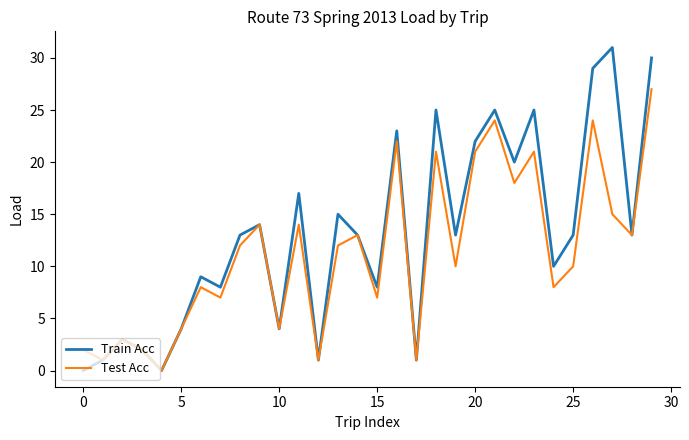

What is the highest value of the Train Acc series?

31